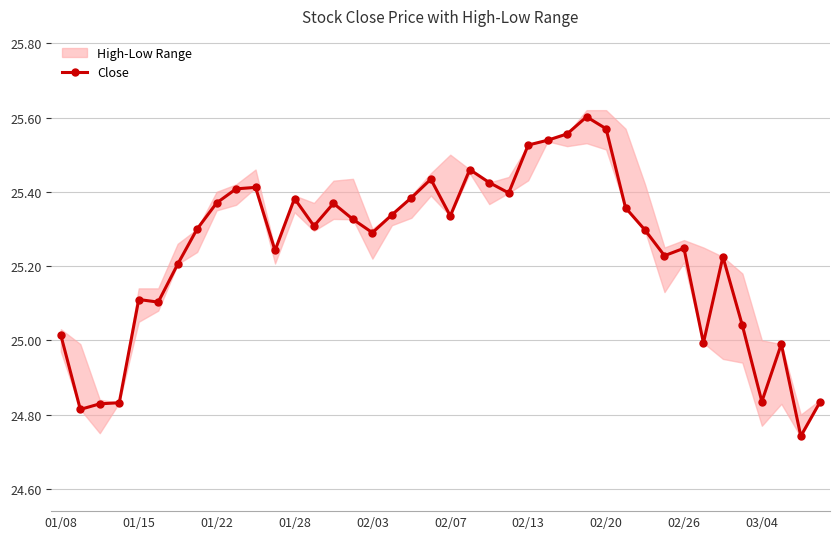

Does the chart display data point markers on the line(s)?

Yes